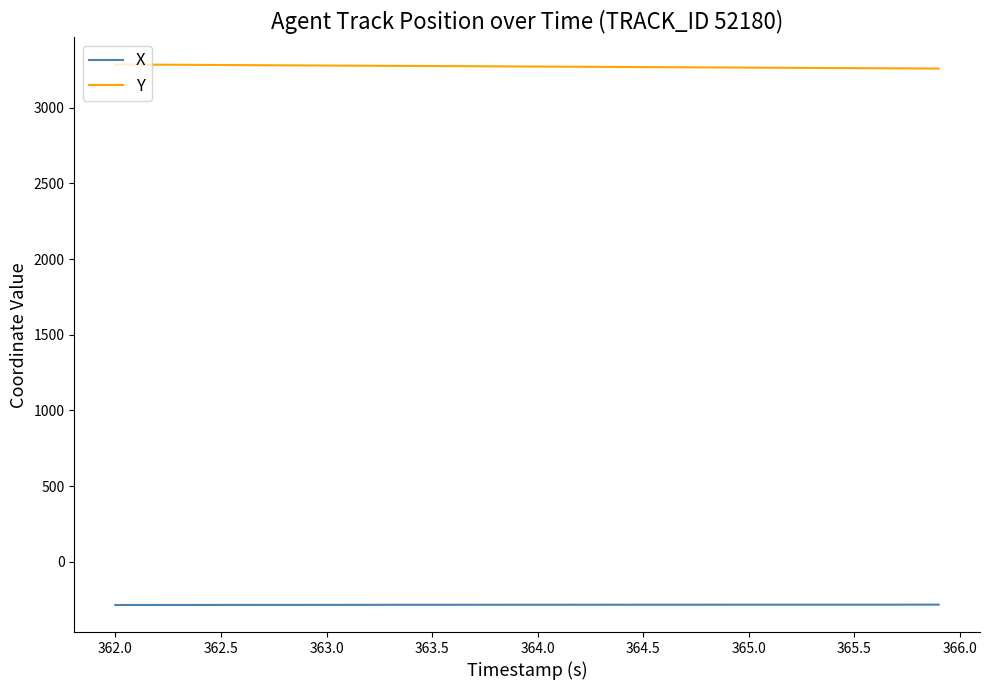

Which series has the largest total across all categories?

Y